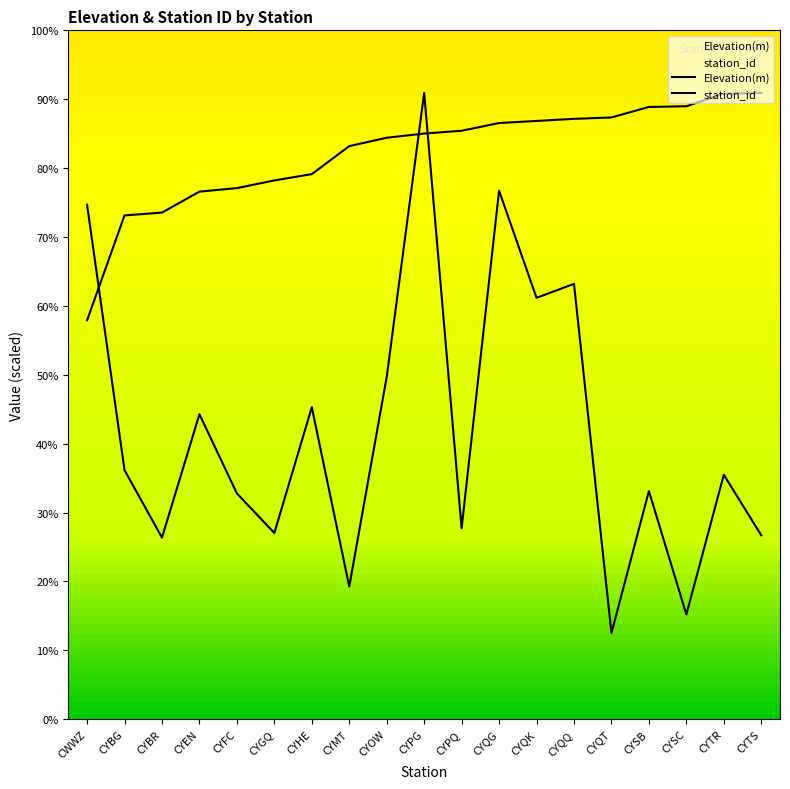

Rank the series by their average value, from lowest to highest.

Elevation(m), station_id